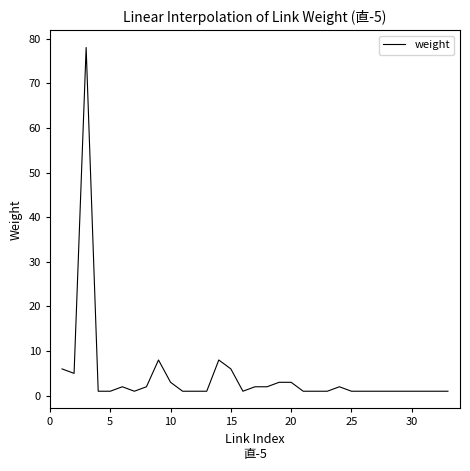

What is the maximum value shown in the chart?

78